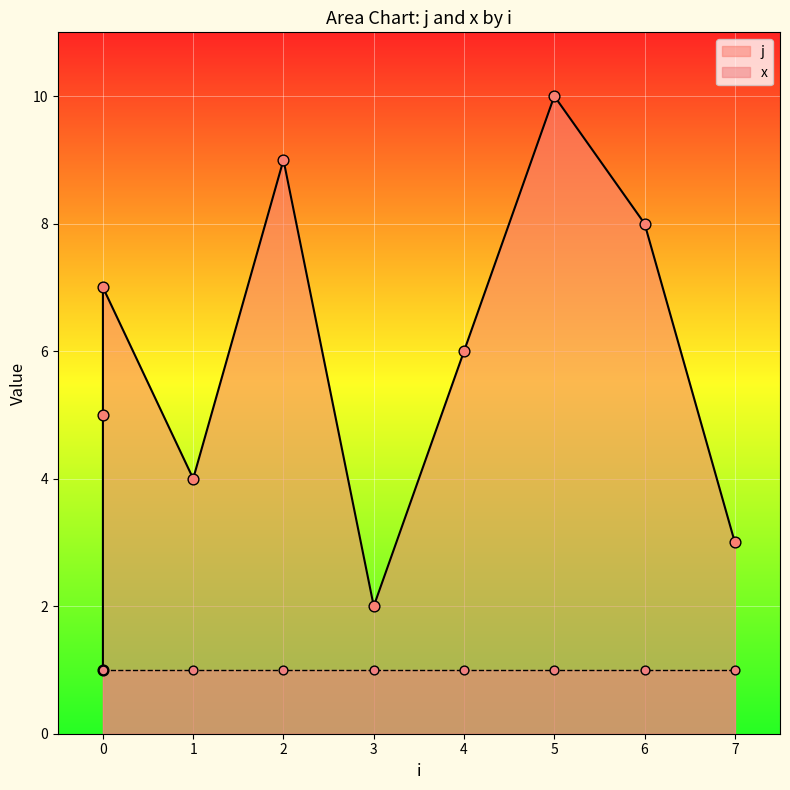

What is the change in value from 3 to 5?

+8